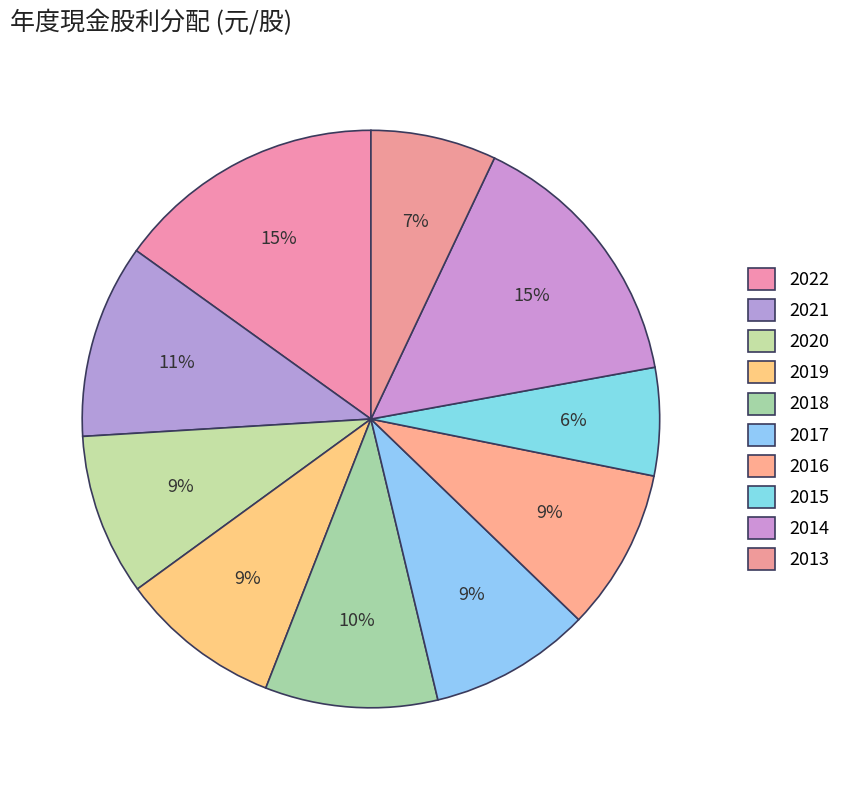

Count the number of slices in the pie.

10